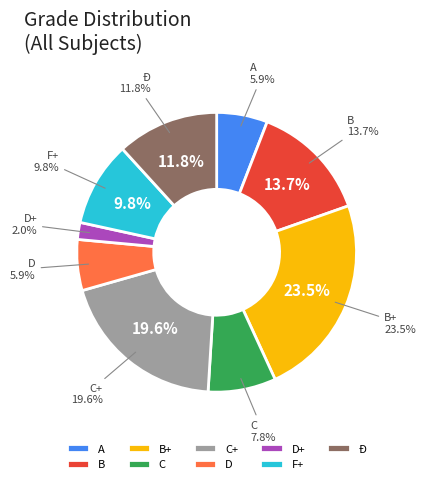

To the nearest percent, what is the difference between the B+ and Ð slice percentages?

12%